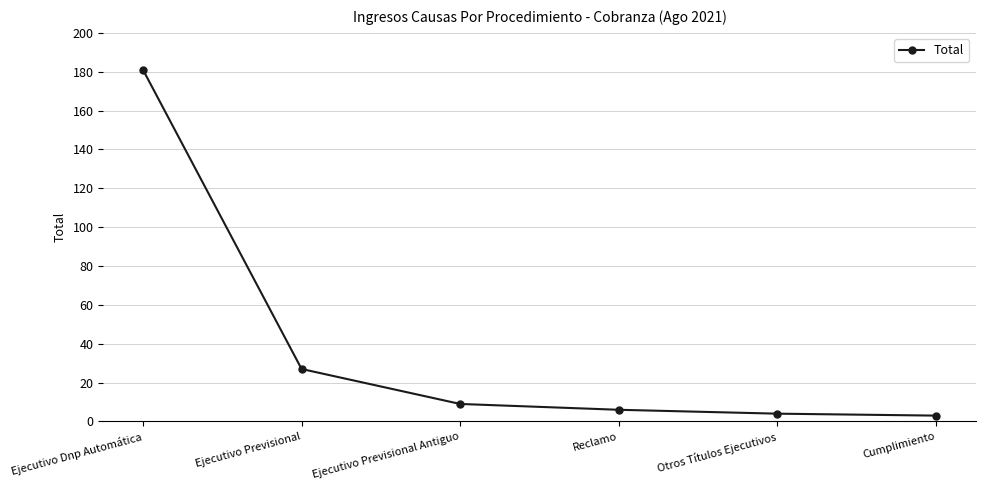

Which has a higher value, Ejecutivo Previsional Antiguo or Ejecutivo Previsional?

Ejecutivo Previsional